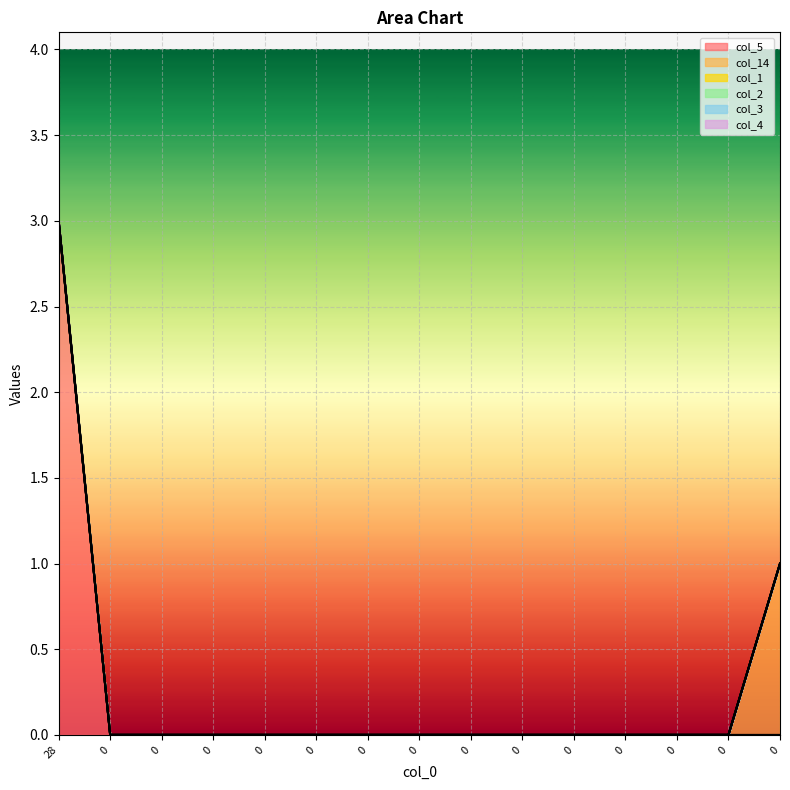

How many lines are shown in the chart?

6